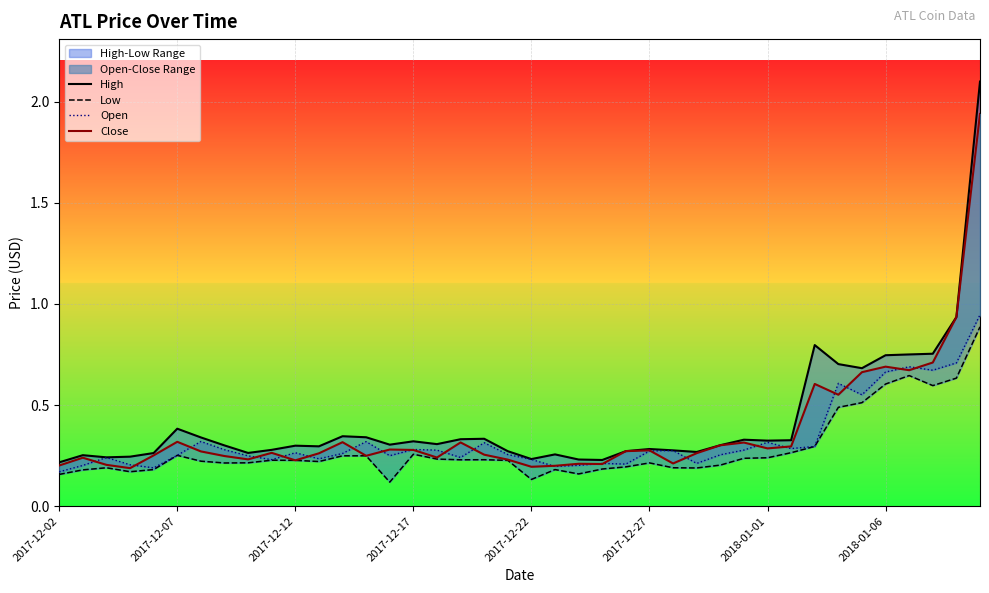

Which series has the largest total across all categories?

High